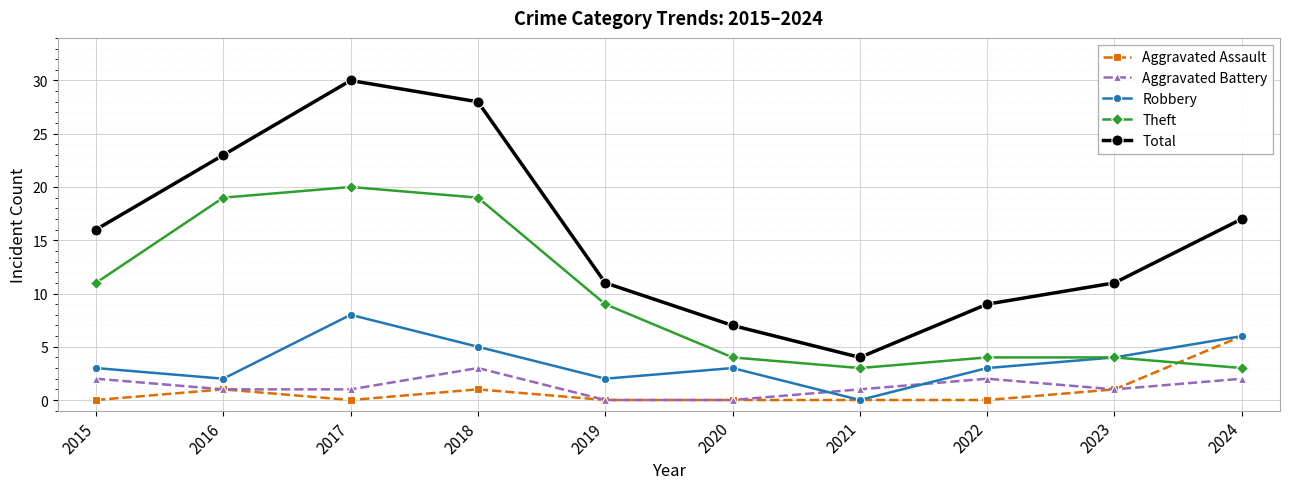

How many lines are shown in the chart?

5